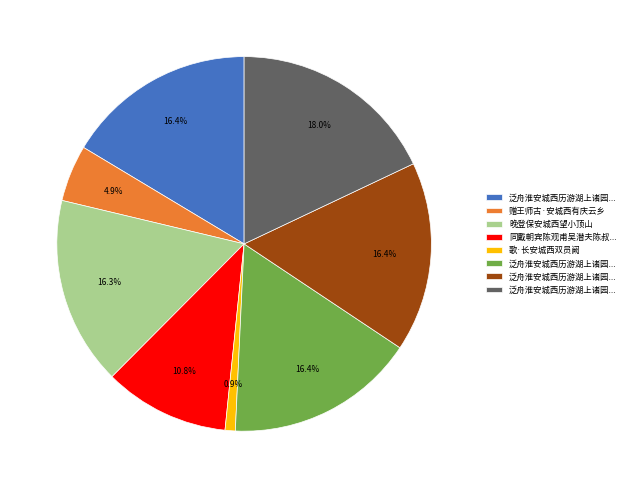

Does any single category account for the majority?

No